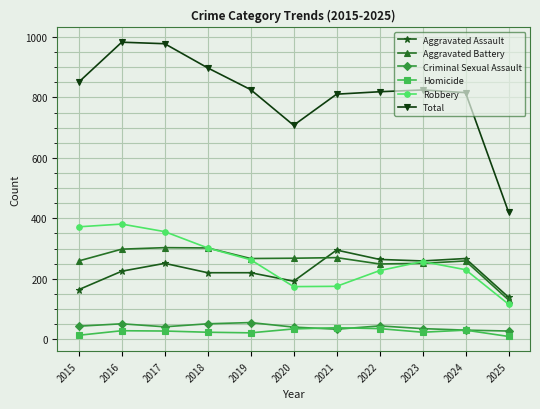

The value of Homicide at 2019 is 21. True or false?

True